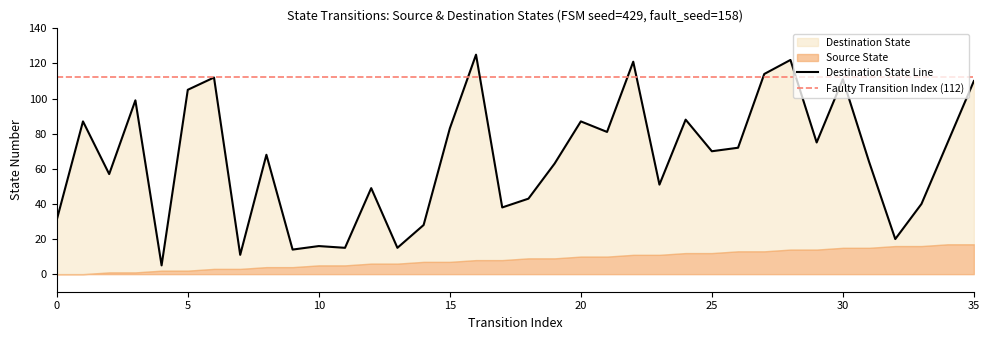

What is the approximate value at 7?

11